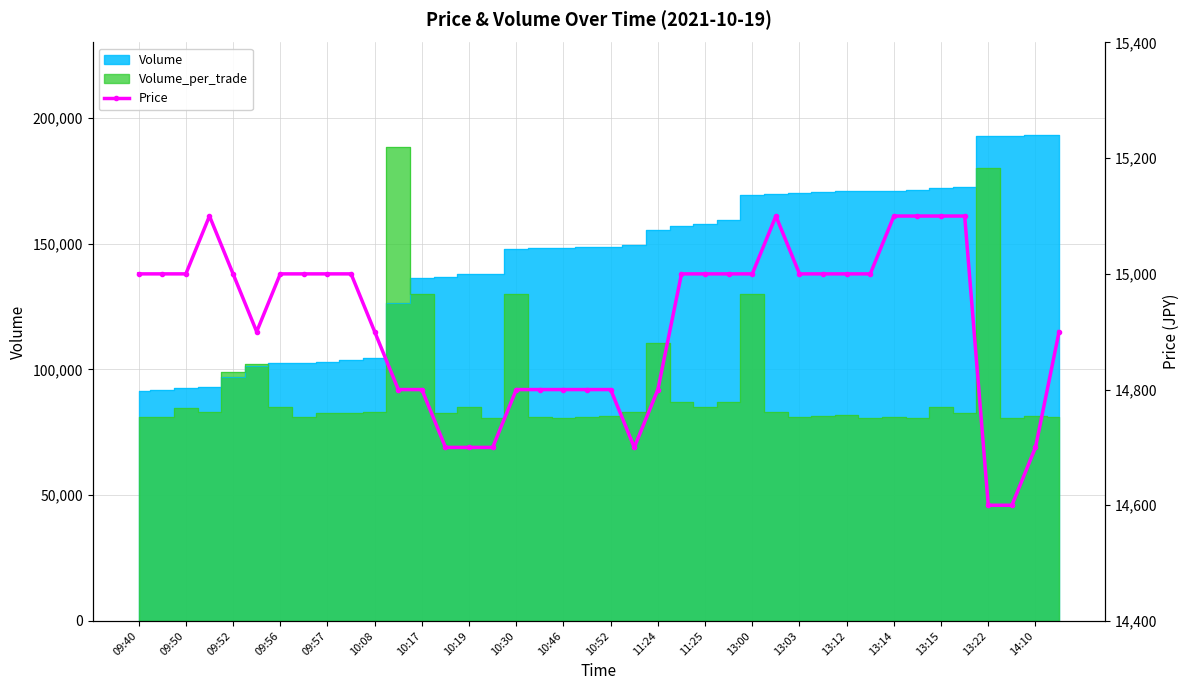

What is the difference between the maximum and minimum values?

500